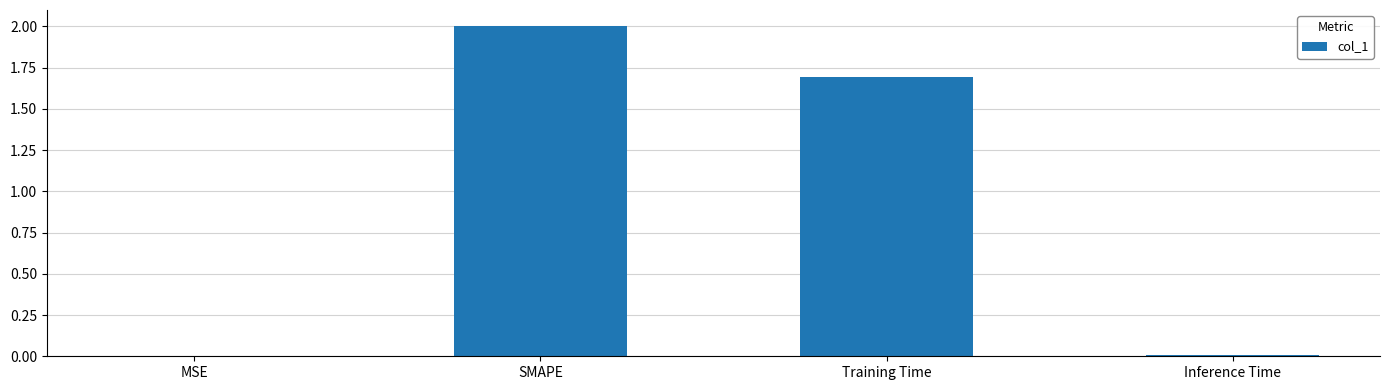

What is the greatest value displayed?

2.0